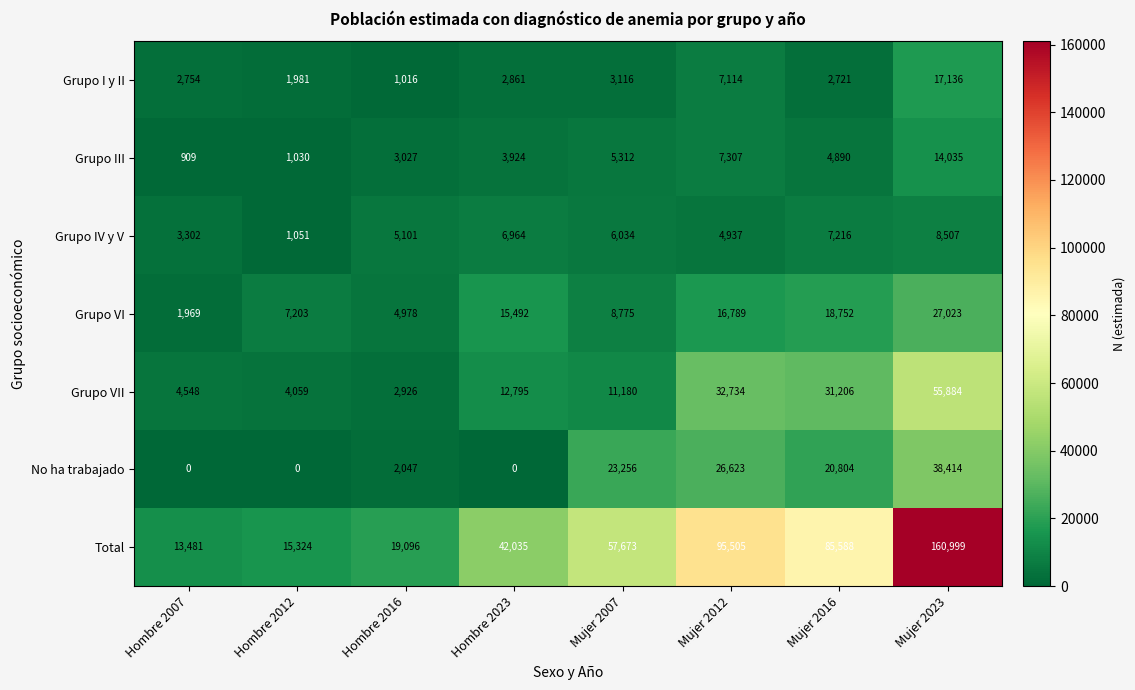

The Grupo VII series shows 11529 at Mujer 2012. True or false?

False